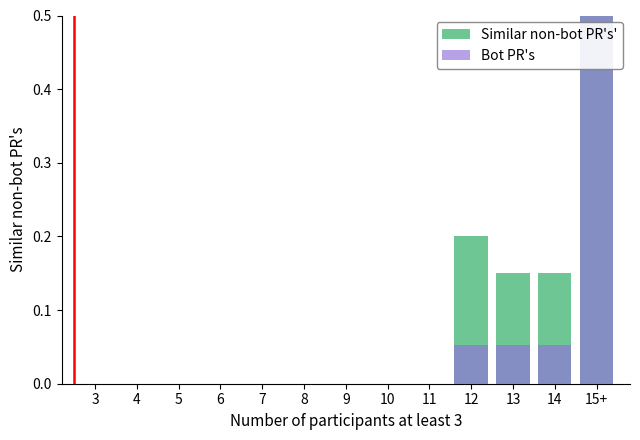

The Similar non-bot PR's' series shows 0.3 at 12. True or false?

False